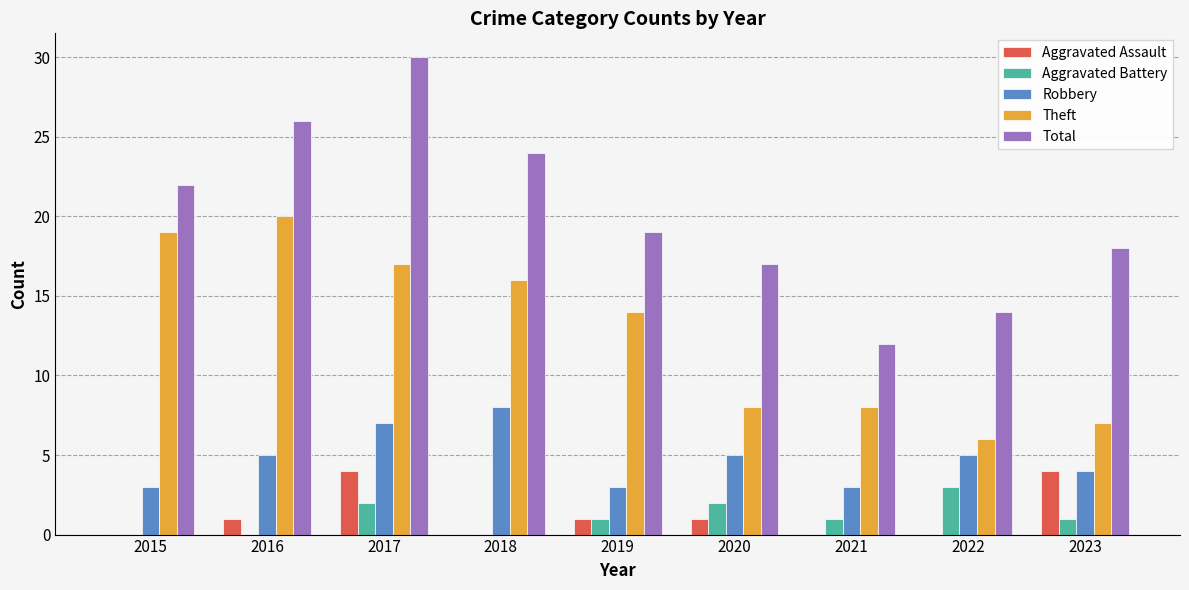

Are the bars grouped side by side (vs. stacked)?

Yes